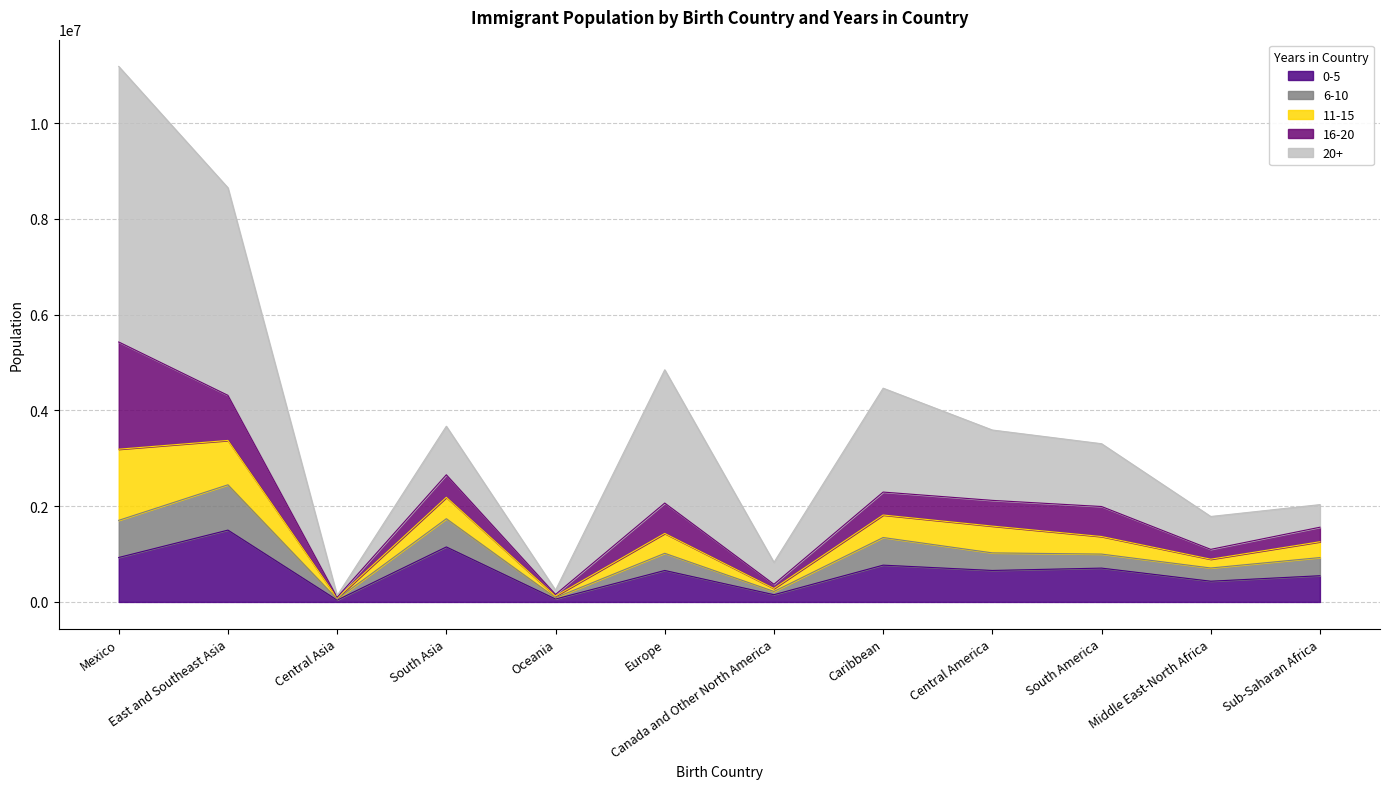

Which series changed the most between East and Southeast Asia and Central Asia?

20+